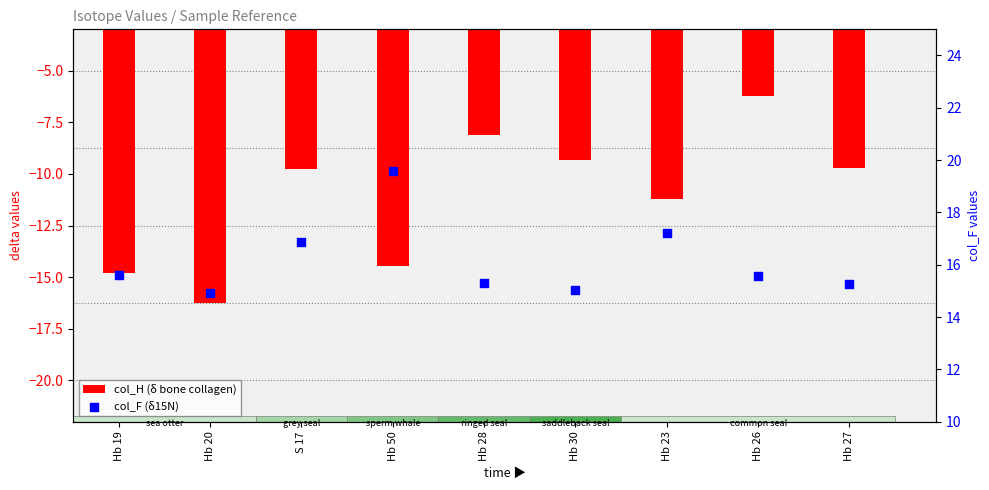

What are all the series names shown in the legend?

col_H (δ bone collagen), col_F (δ15N)